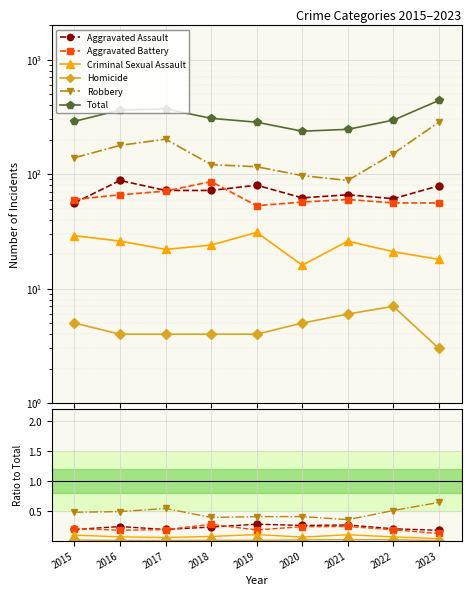

Is it true that Aggravated Assault equals 0.3 at 2015?

False